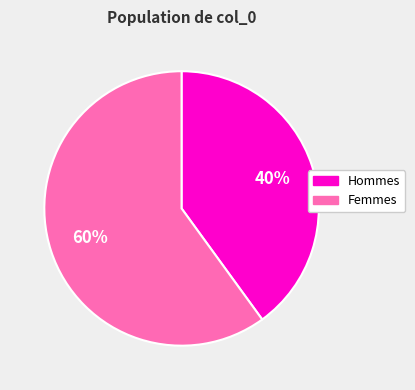

What percentage is the Femmes slice, to the nearest percent?

60%